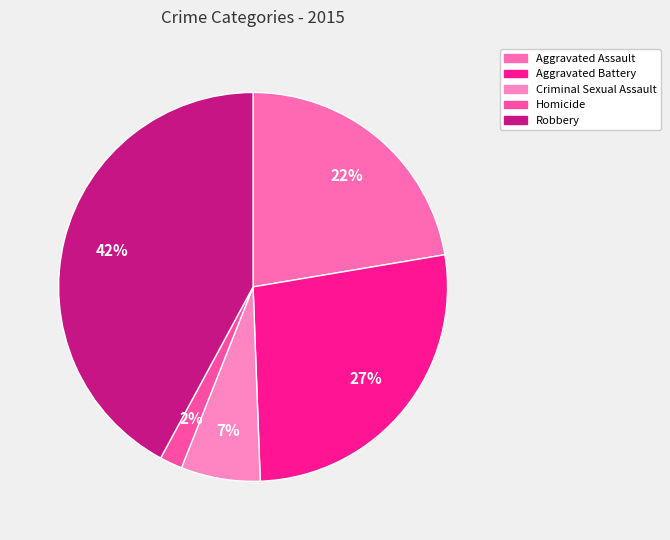

What is the ratio of the value at Robbery to the value at Aggravated Battery?

1.6